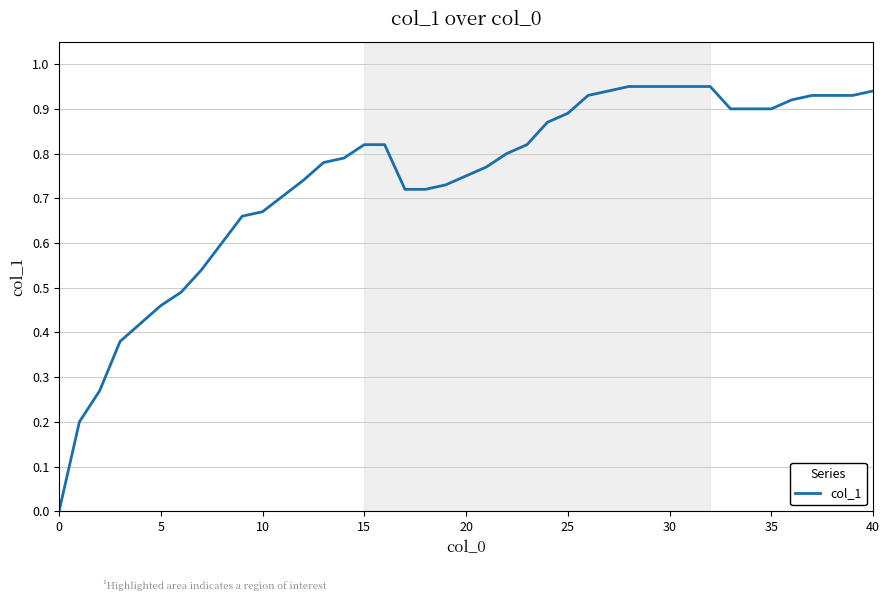

How many lines are shown in the chart?

1